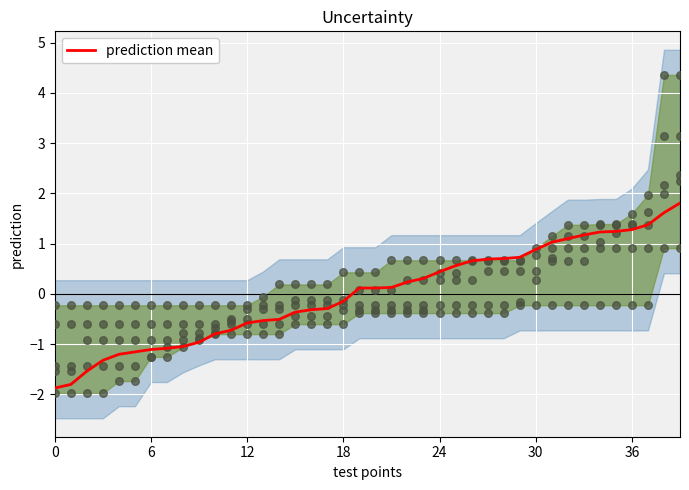

At how many categories does at least one series exceed 2?

2